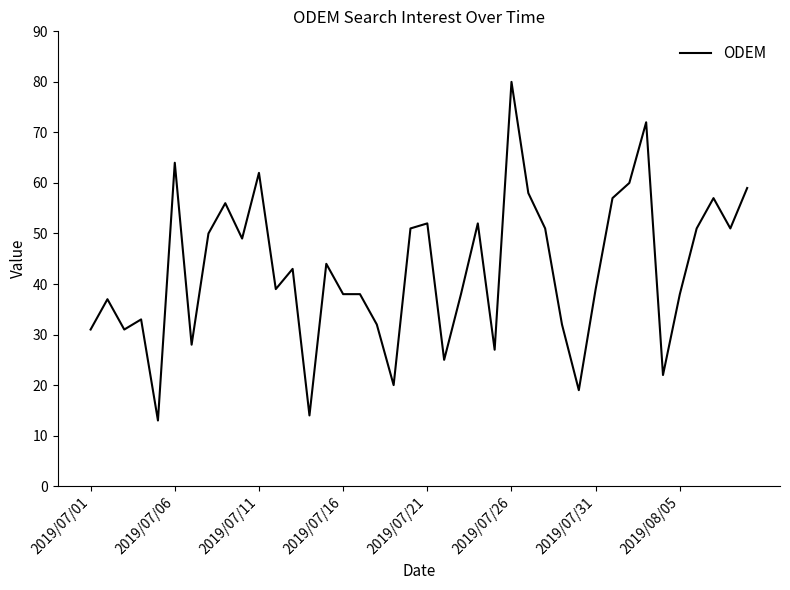

What is the minimum value shown in the chart?

13